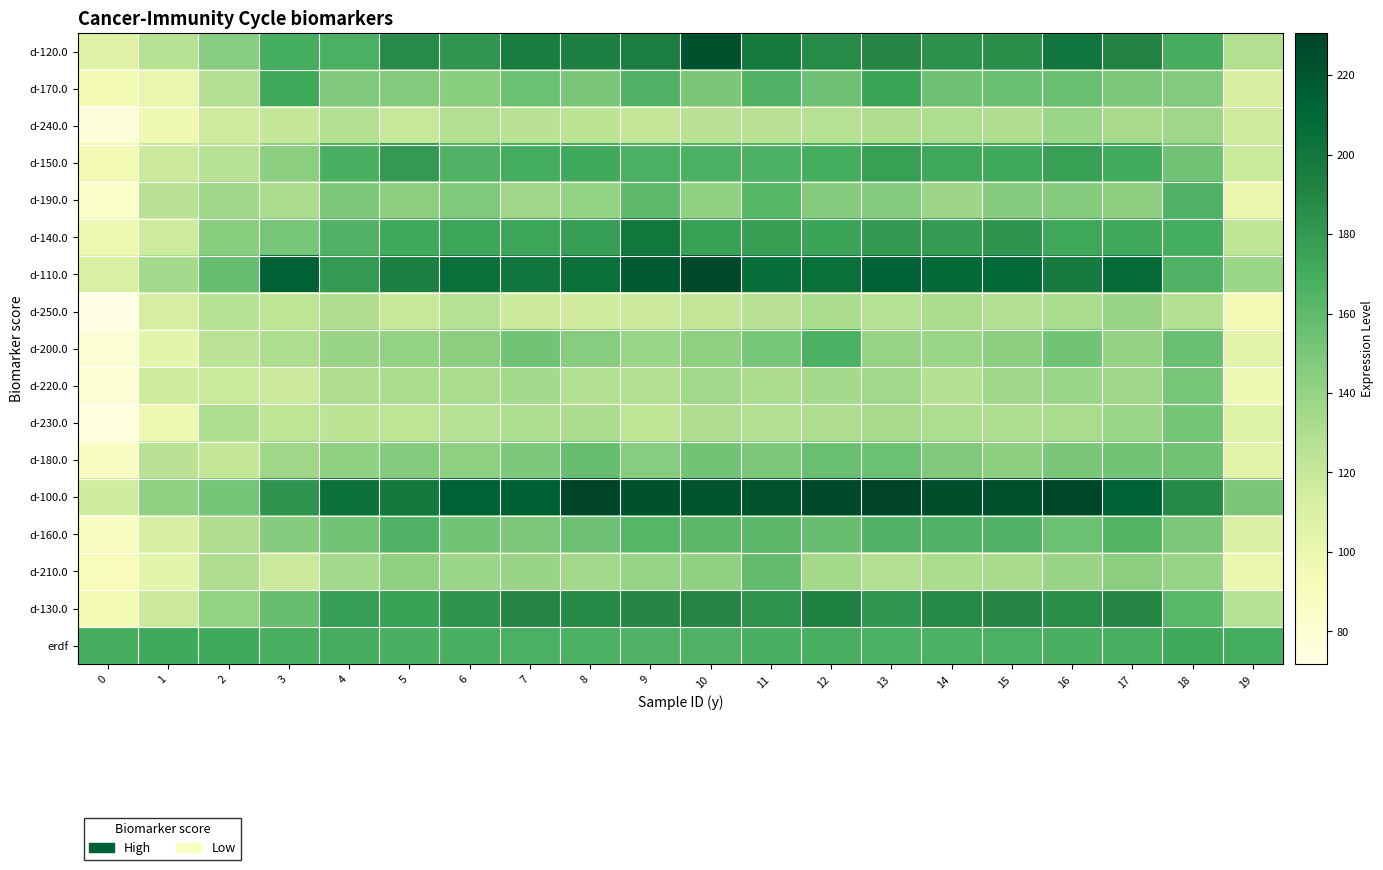

Rank the series by their maximum value, from lowest to highest.

d-240.0, d-250.0, d-220.0, d-230.0, d-180.0, d-210.0, d-190.0, d-160.0, d-200.0, erdf, d-170.0, d-150.0, d-130.0, d-140.0, d-120.0, d-110.0, d-100.0